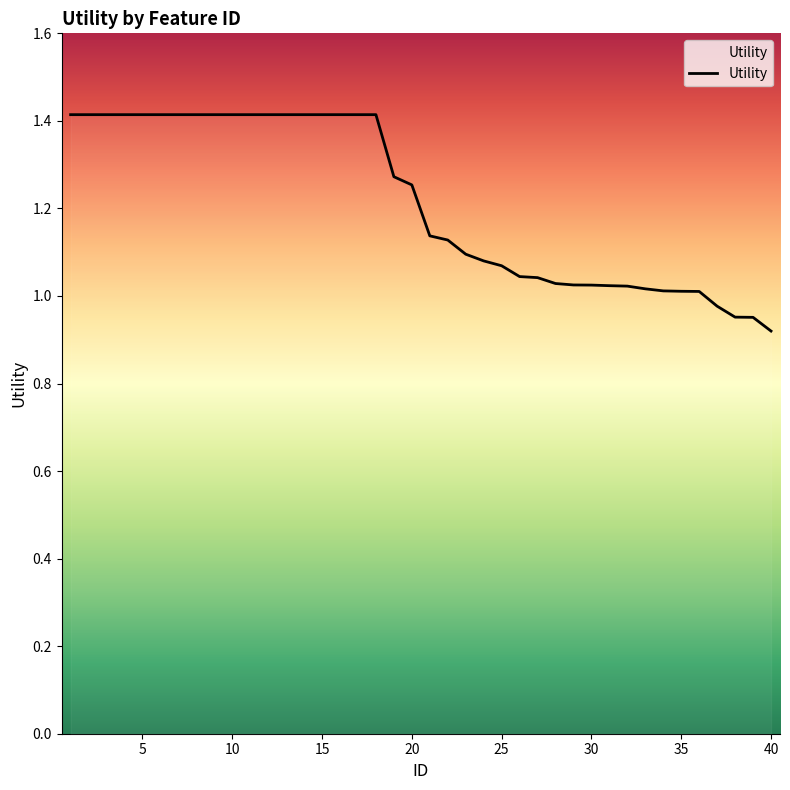

What is the difference between the maximum and minimum values?

0.5